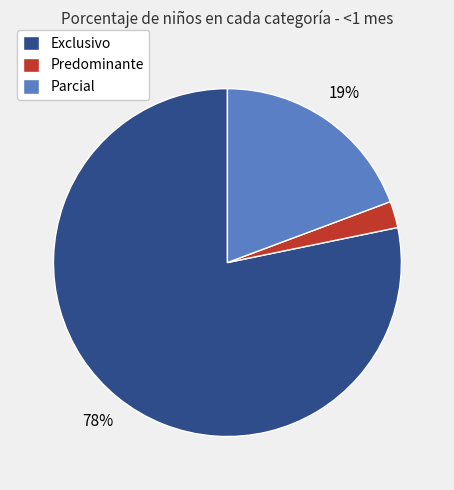

Do Exclusivo and Predominante together represent more than half of the pie?

Yes